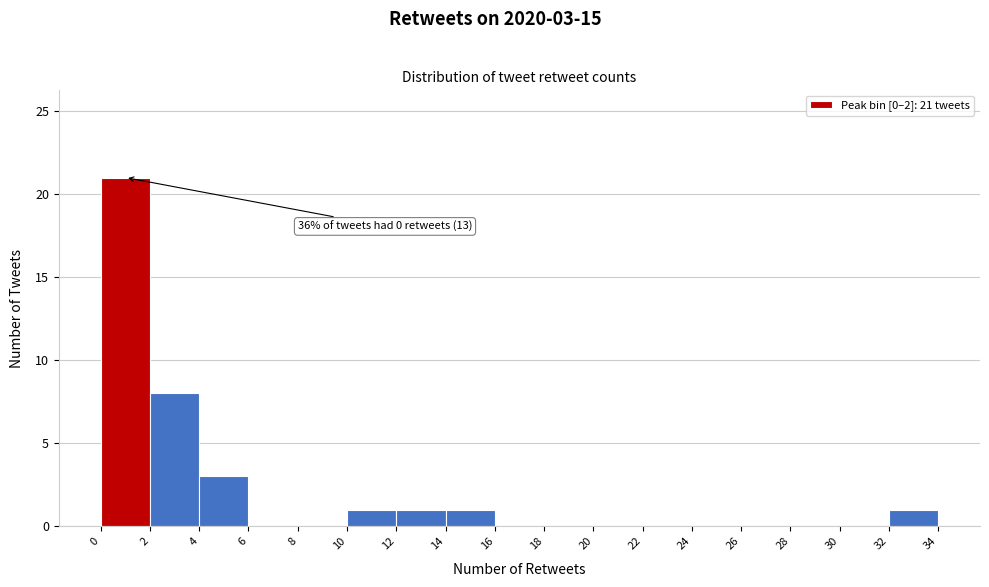

Which range on the x-axis has the tallest bar?

0 to 2